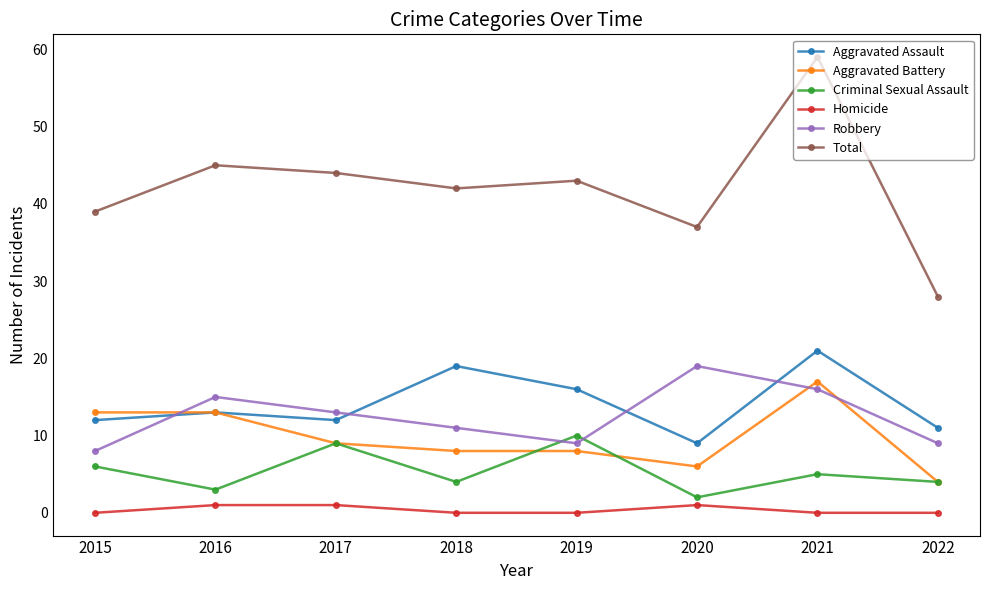

What is the difference between the maximum and second lowest values in the Total series?

22